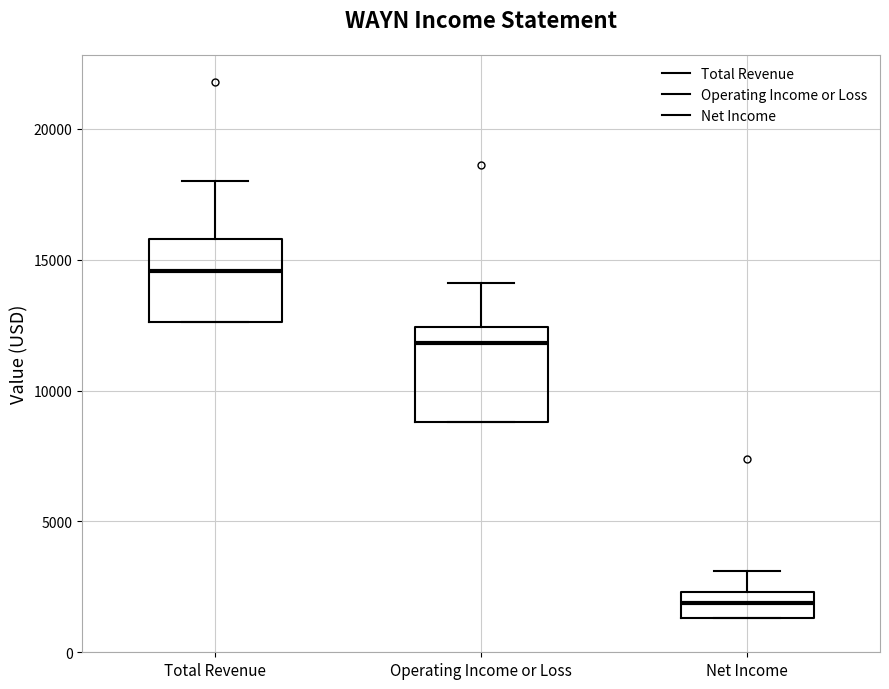

Reading left to right, transcribe this box plot: for each box, give where its median line is, the range the box spans, and where its two whiskers end, as read against the y-axis. The values are not printed on the chart, so give them approximately, as read against the axis.

Total Revenue: median 14500, box 12500 to 16000, whiskers 12500 to 18000
Operating Income or Loss: median 12000, box 9000 to 12500, whiskers 9000 to 14000
Net Income: median 2000, box 1500 to 2500, whiskers 1500 to 3000